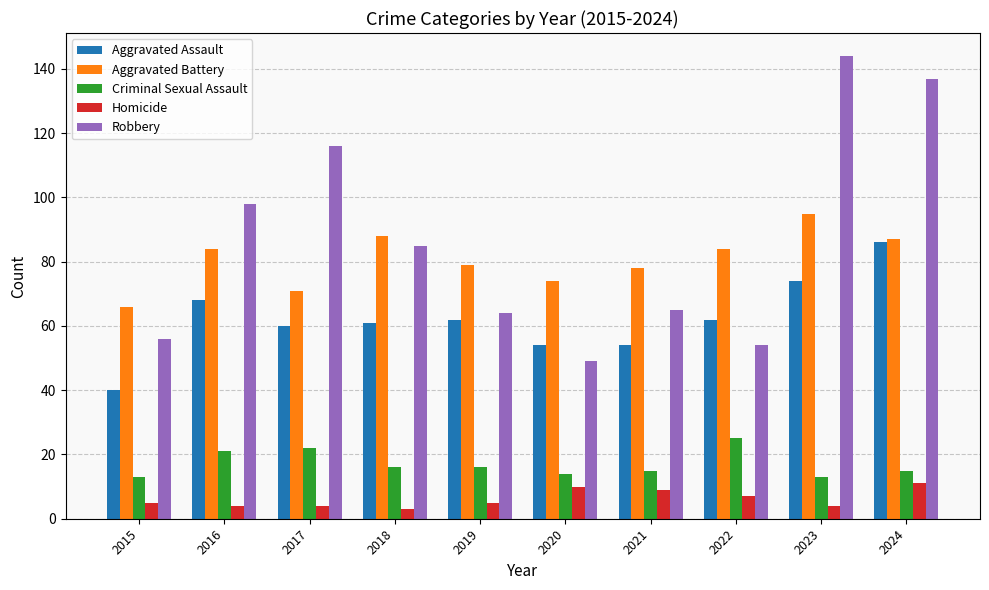

What is the value of the Criminal Sexual Assault bar at the 3rd from the left?

22